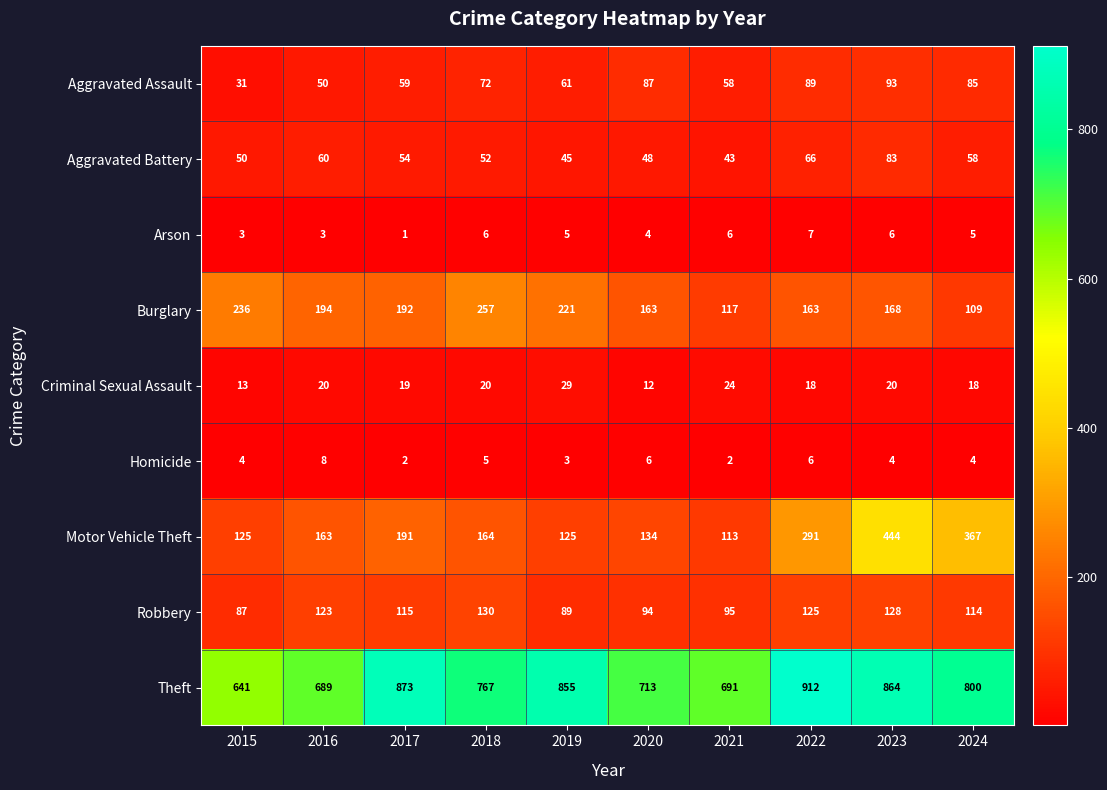

What is the smallest value displayed?

1